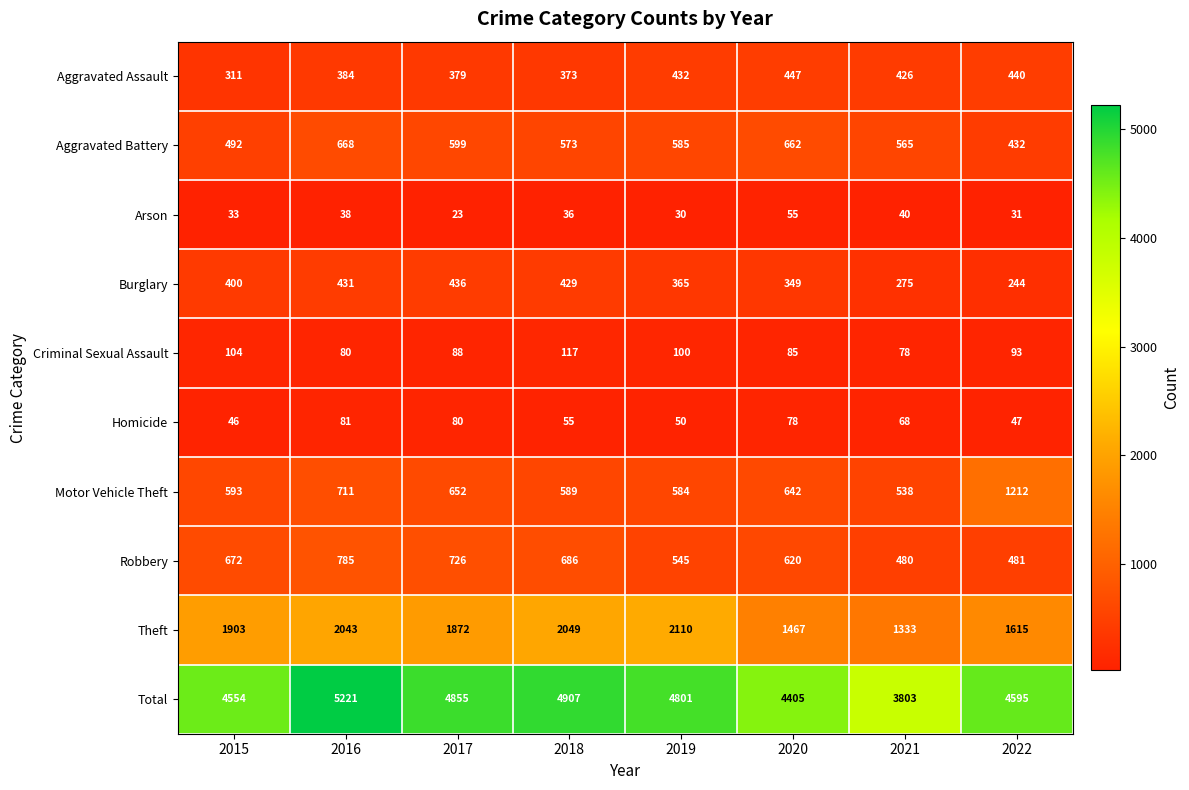

What is the minimum value shown in the chart?

23